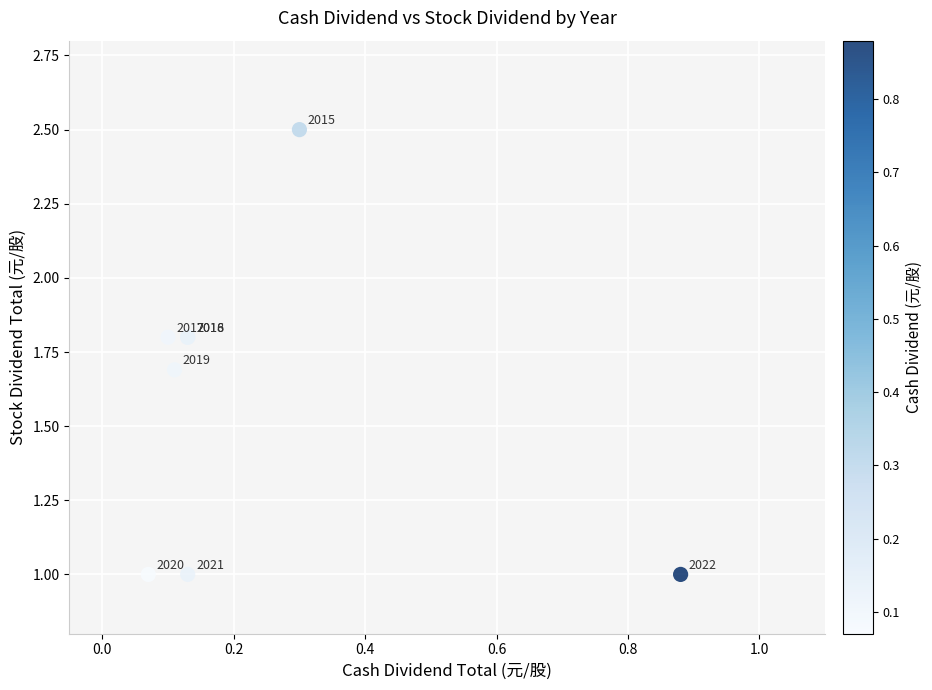

What Y value in the scatter plot is closest to 1?

1.0